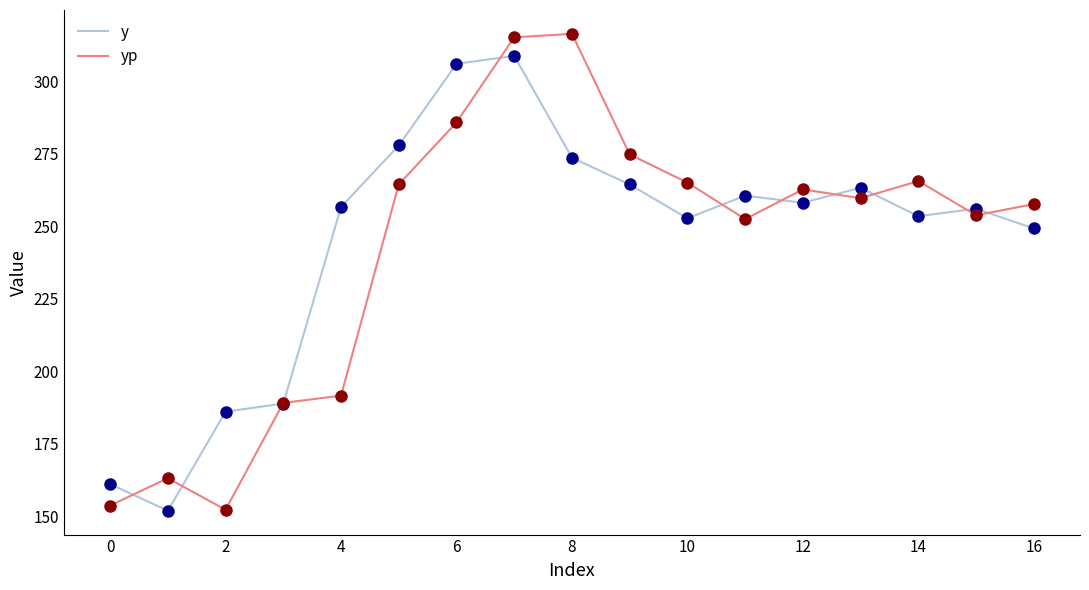

At how many categories does at least one series exceed 187?

14